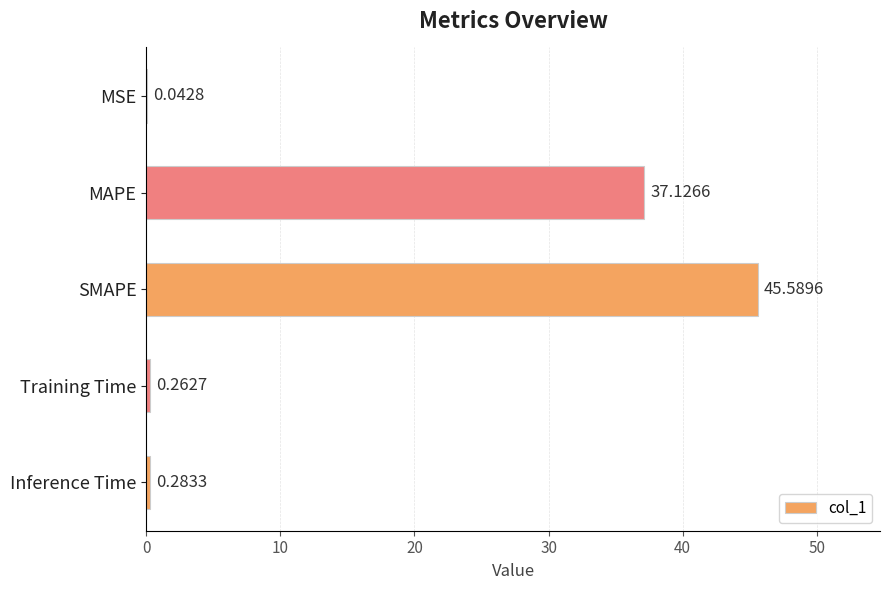

Are the bars horizontal?

Yes